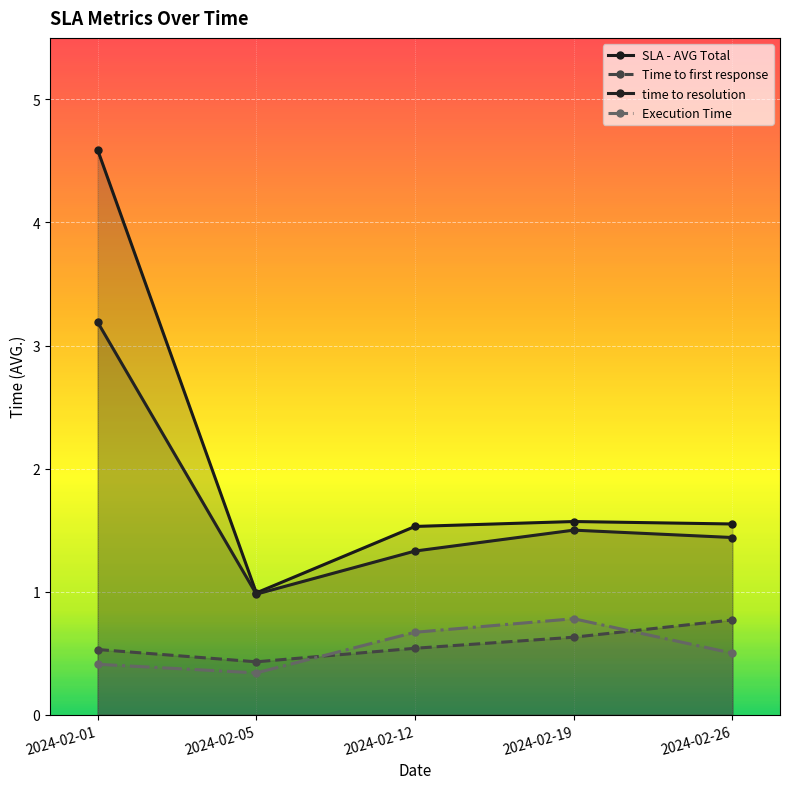

List the labels in order of time to resolution value, smallest first.

2024-02-05, 2024-02-12, 2024-02-26, 2024-02-19, 2024-02-01